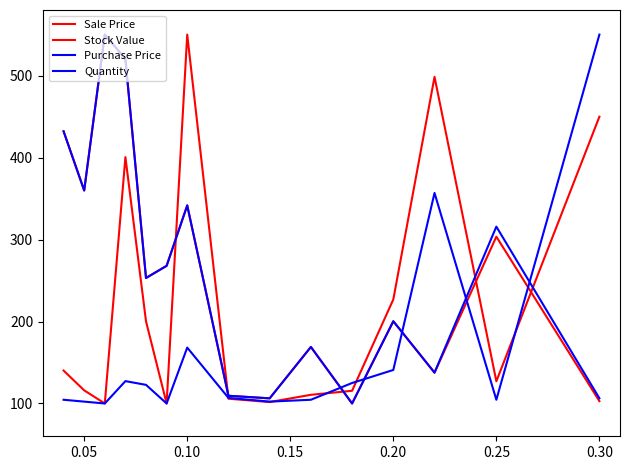

Which series has the largest range (max minus min)?

Sale Price